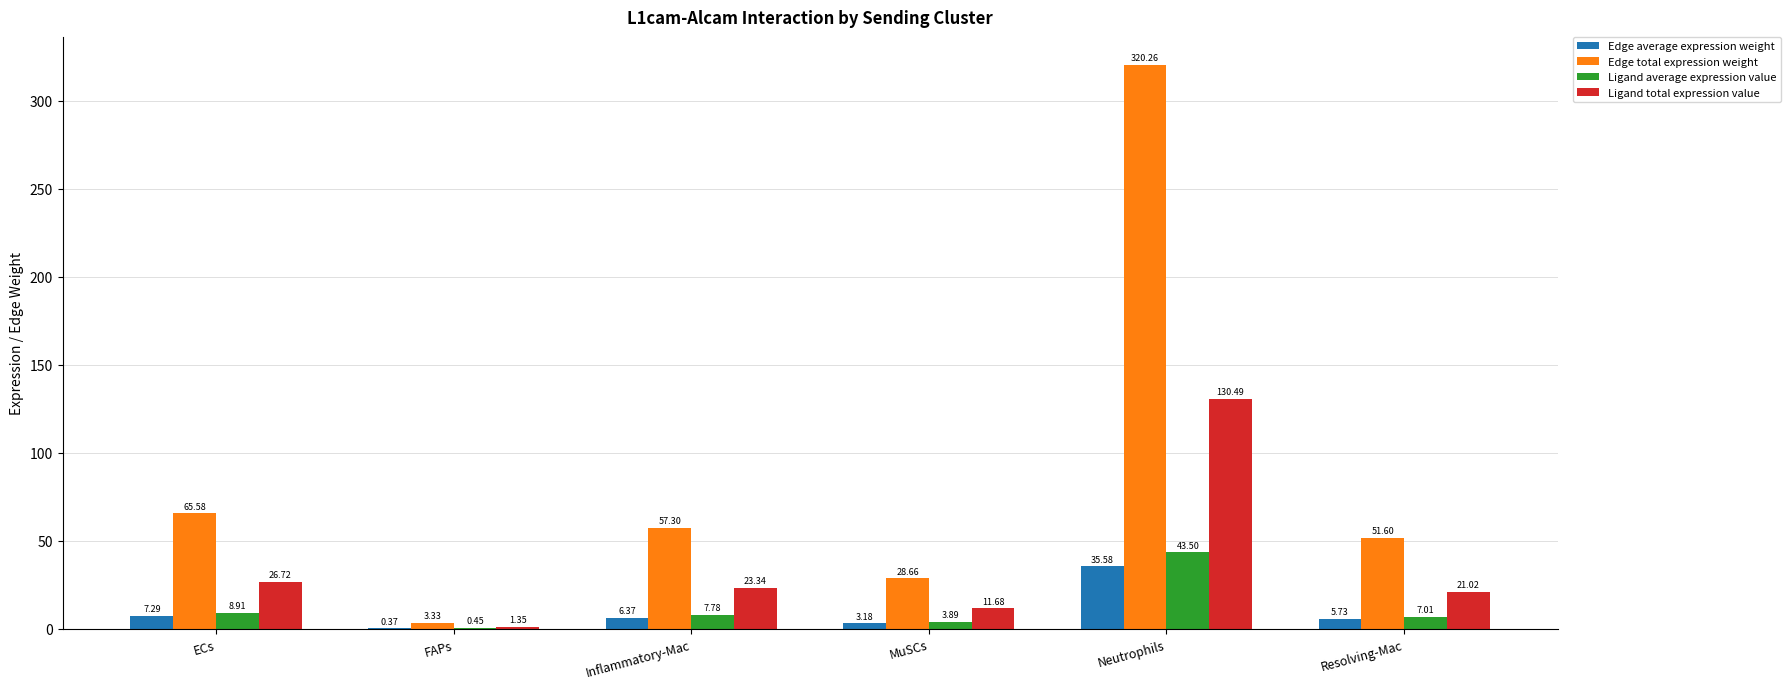

Count the number of categories in the chart.

6